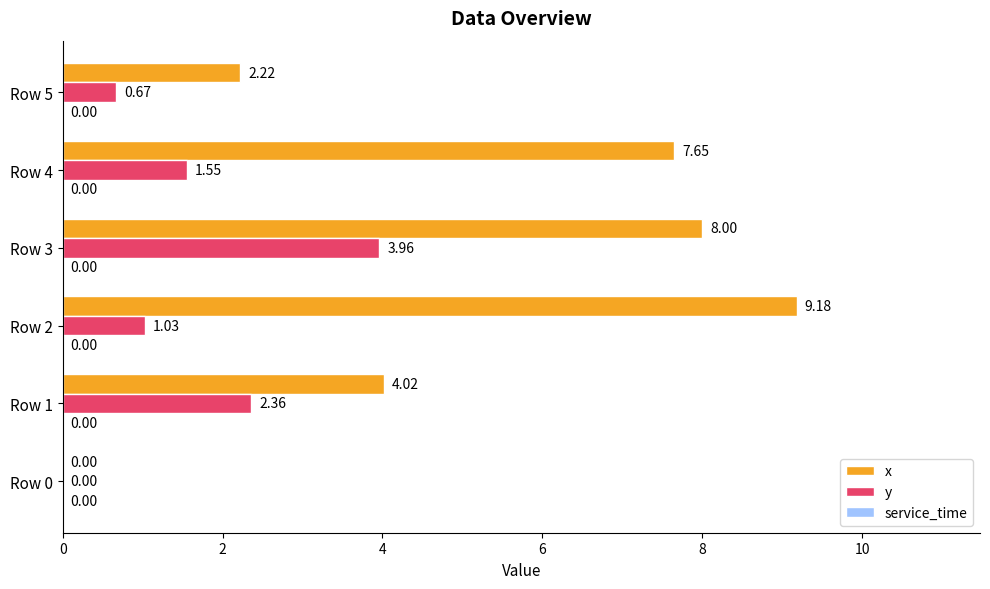

Which series has the largest total across all categories?

x